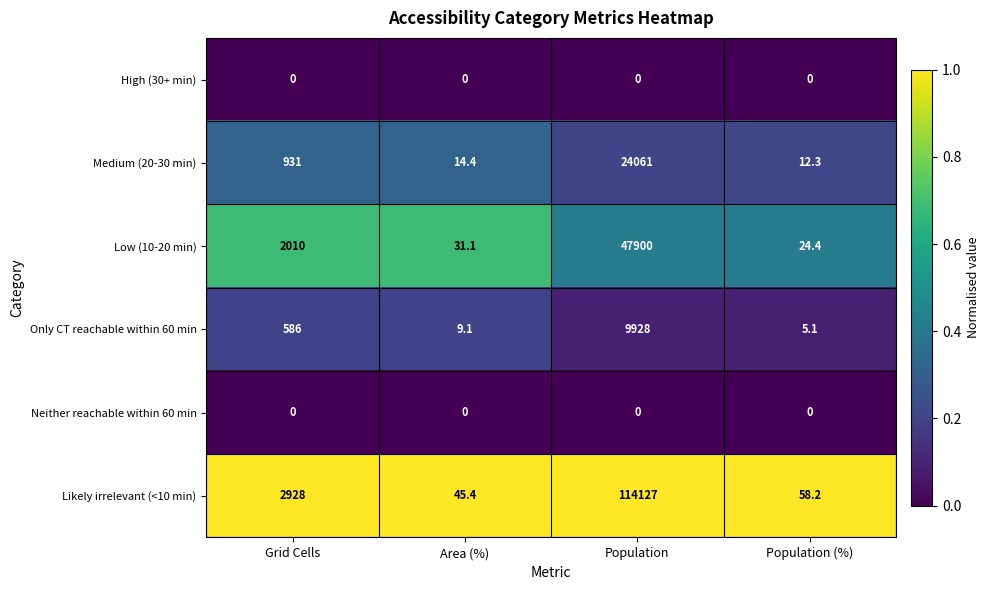

True or false: Likely irrelevant (<10 min) has a value of 1398.6 at Grid Cells.

False